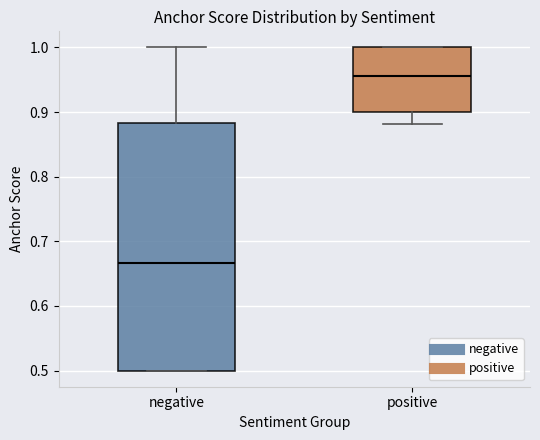

Reading left to right, read every box against the y-axis: the position of its median line, the range the box covers, and the ends of its whiskers. The values are not printed on the chart, so give them approximately, as read against the axis.

negative: median 0.67, box 0.50 to 0.88, whiskers 0.50 to 1.00
positive: median 0.96, box 0.90 to 1.00, whiskers 0.88 to 1.00